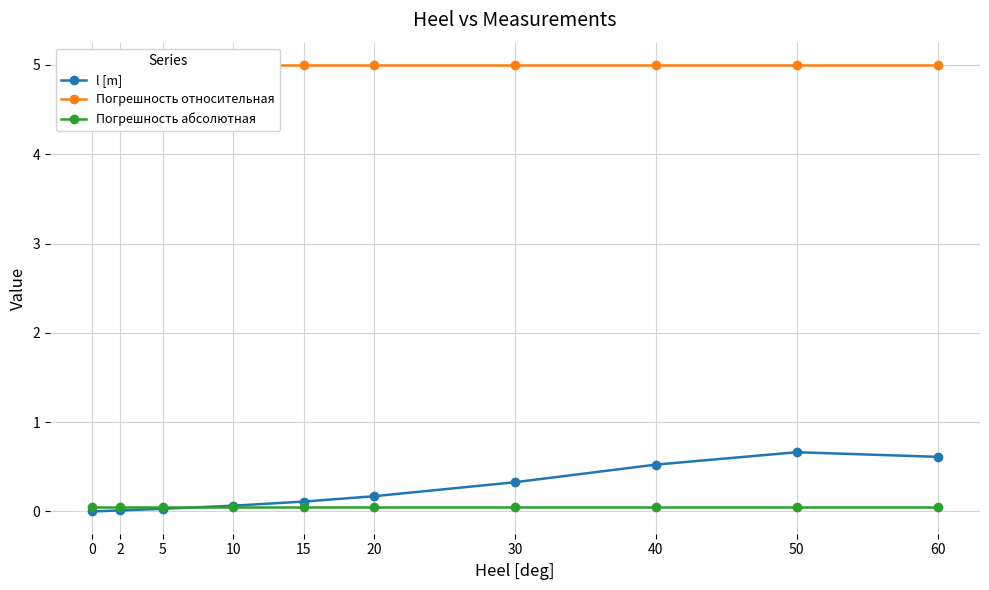

How many distinct data groups are displayed?

3